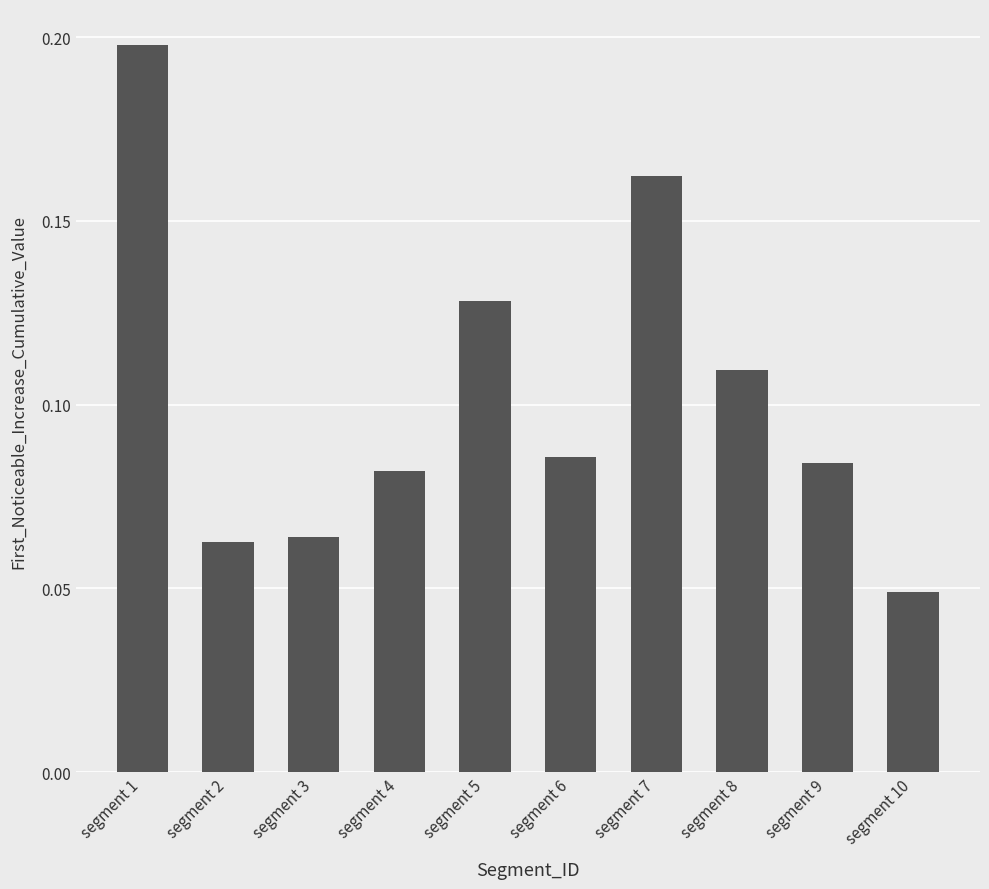

Which has a higher value, segment 7 or segment 9?

segment 7